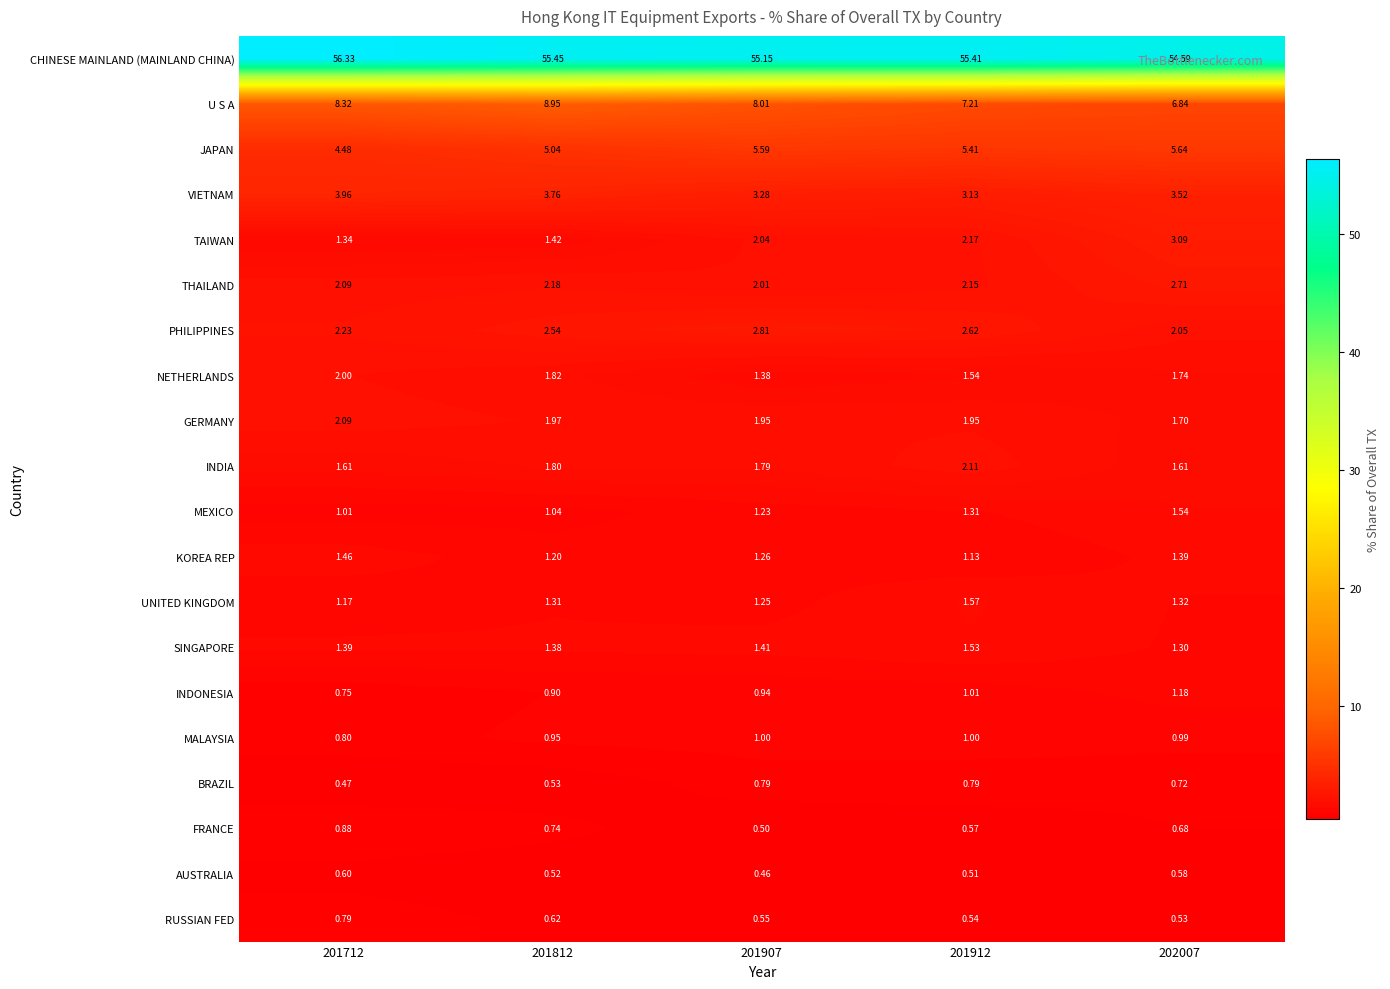

Which series has the widest spread of values?

U S A